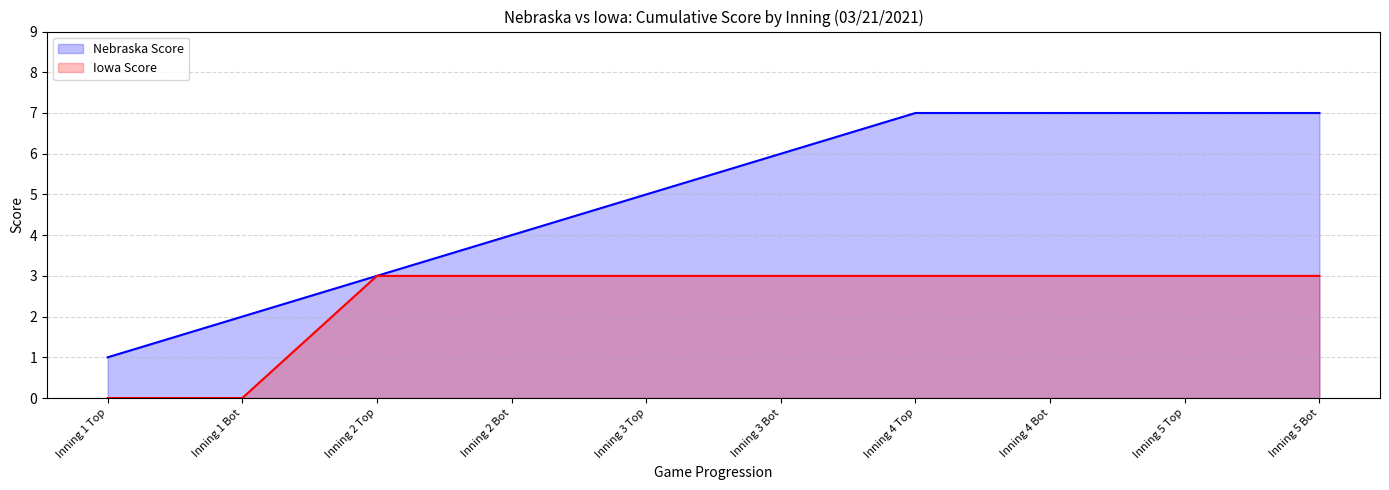

What position from the left is Inning 3 Top?

5